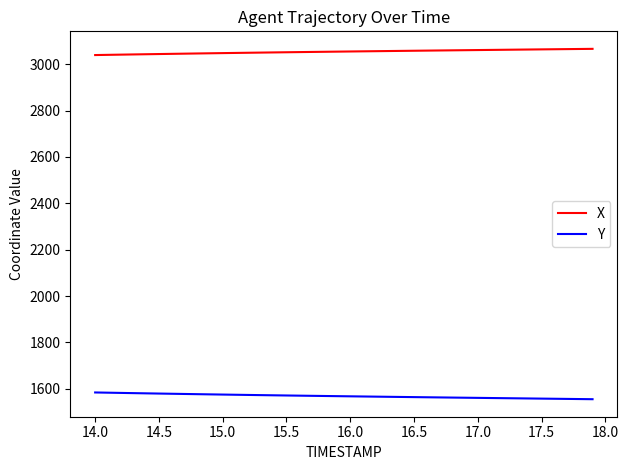

True or false: Y and X cross at least once.

False